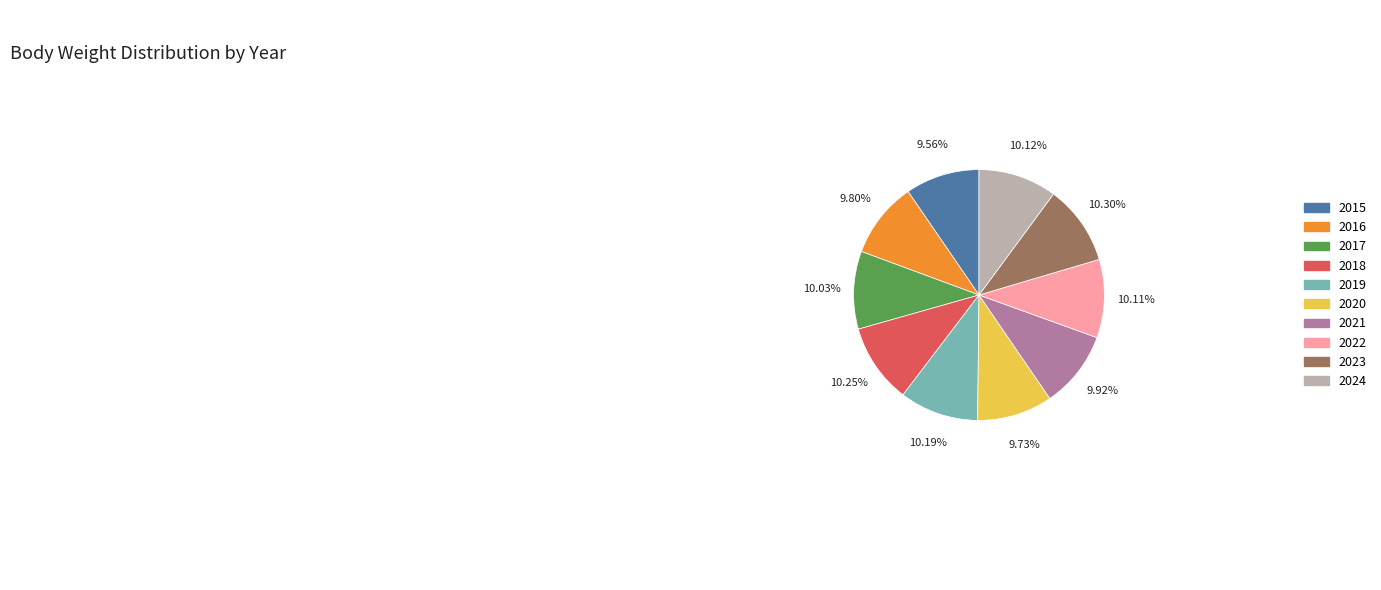

True or false: 2018 accounts for 24% of the total.

False